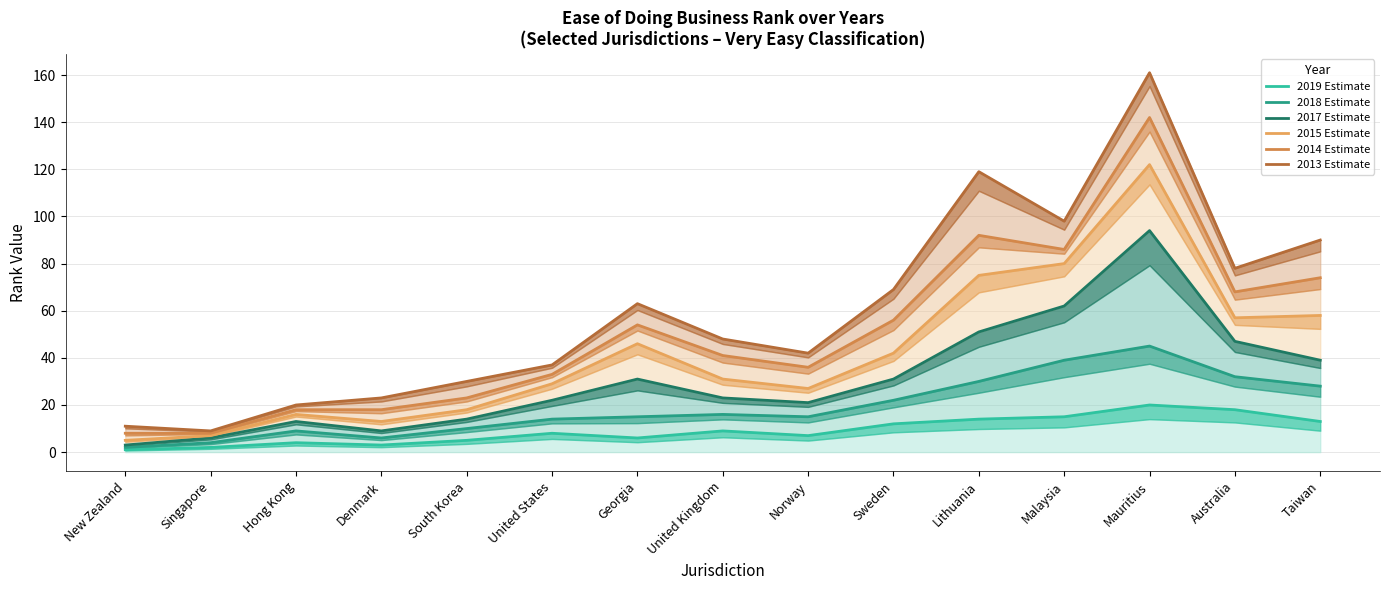

Between New Zealand and Mauritius, which is larger?

Mauritius